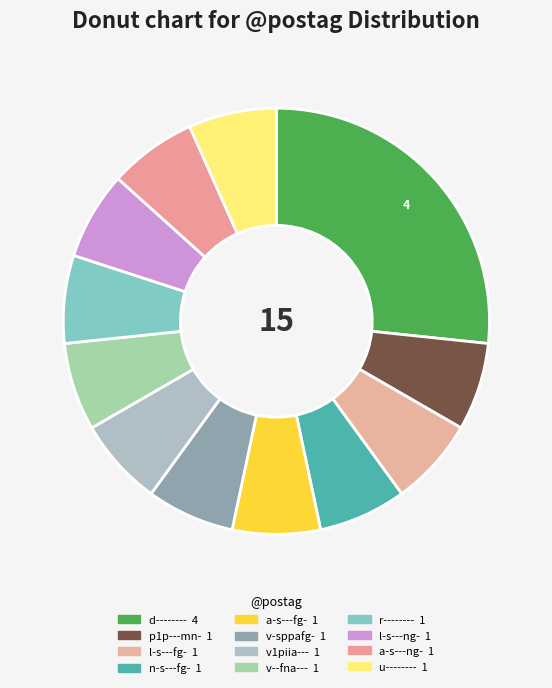

The u-------- slice represents 7% of the pie. True or false?

True